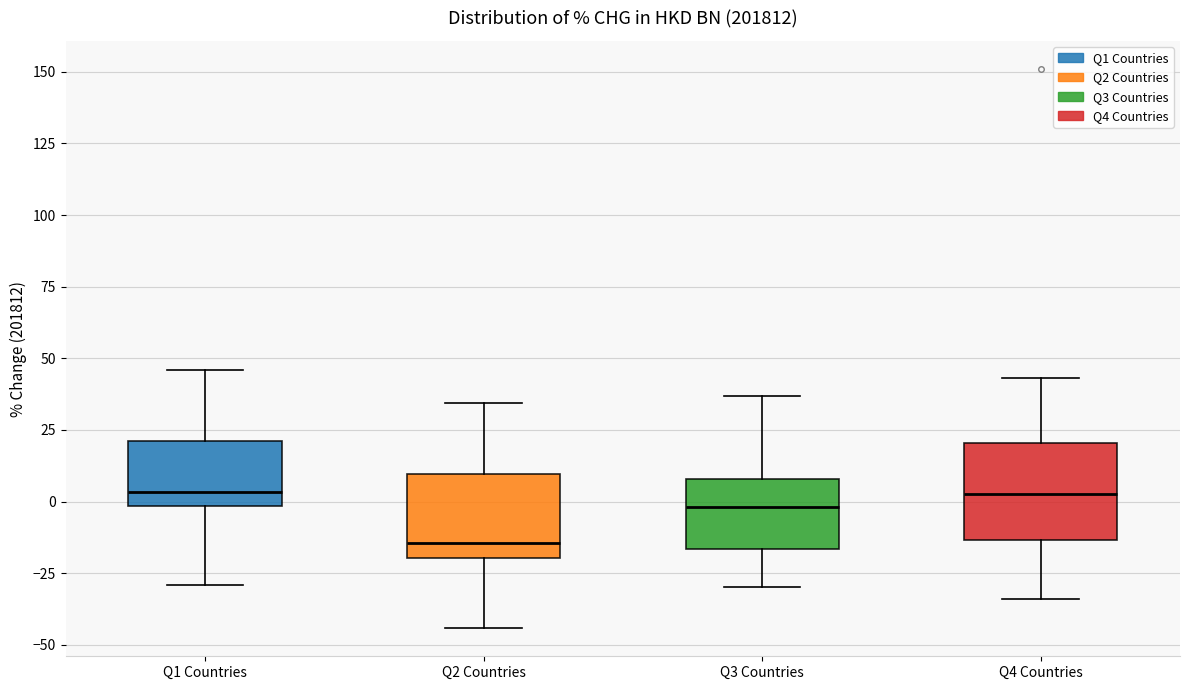

Reading left to right, read every box against the y-axis: the position of its median line, the range the box covers, and the ends of its whiskers. The values are not printed on the chart, so give them approximately, as read against the axis.

Q1 Countries: median 5, box 0 to 20, whiskers -30 to 45
Q2 Countries: median -15, box -20 to 10, whiskers -45 to 35
Q3 Countries: median 0, box -15 to 10, whiskers -30 to 35
Q4 Countries: median 5, box -15 to 20, whiskers -35 to 45